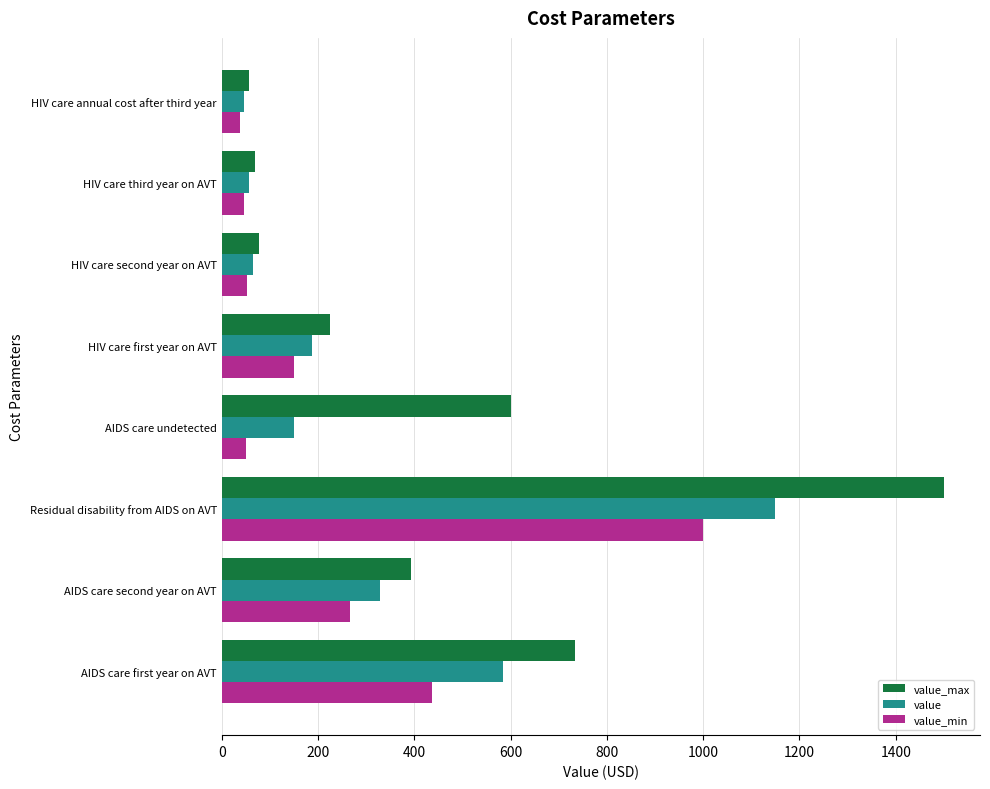

List the series in order of their peak value, highest first.

value_max, value, value_min